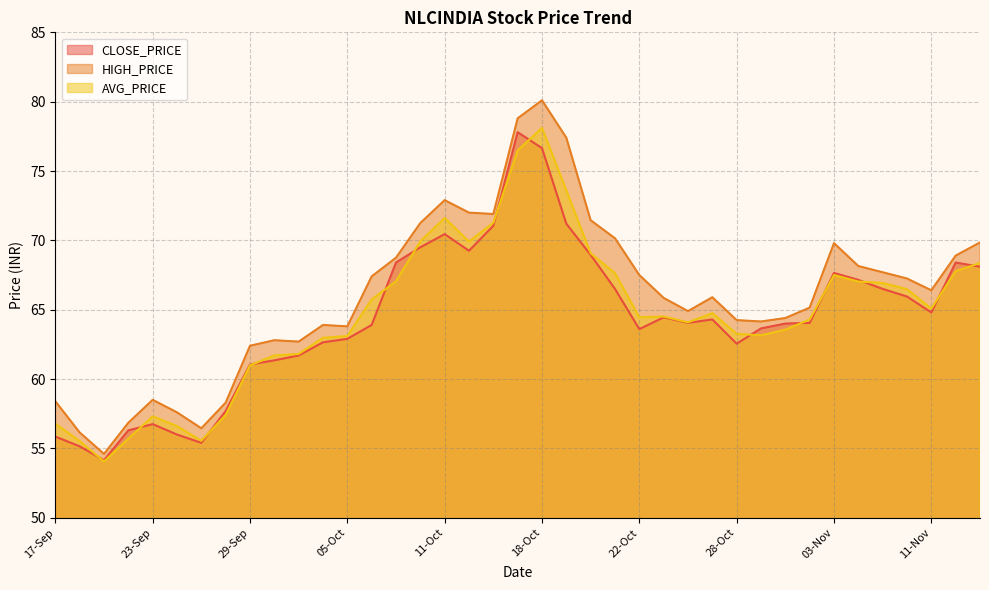

At how many categories does at least one series exceed 68?

14